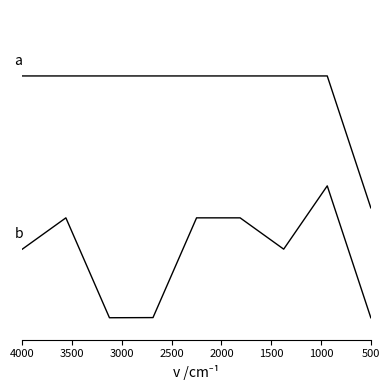

Where is the first local maximum for a?

2500